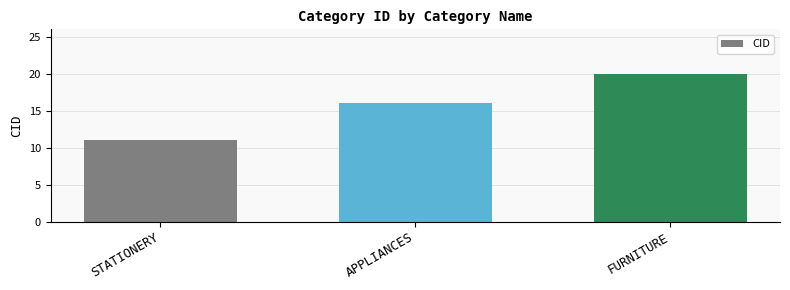

What is the label of the 1st bar from the left?

STATIONERY